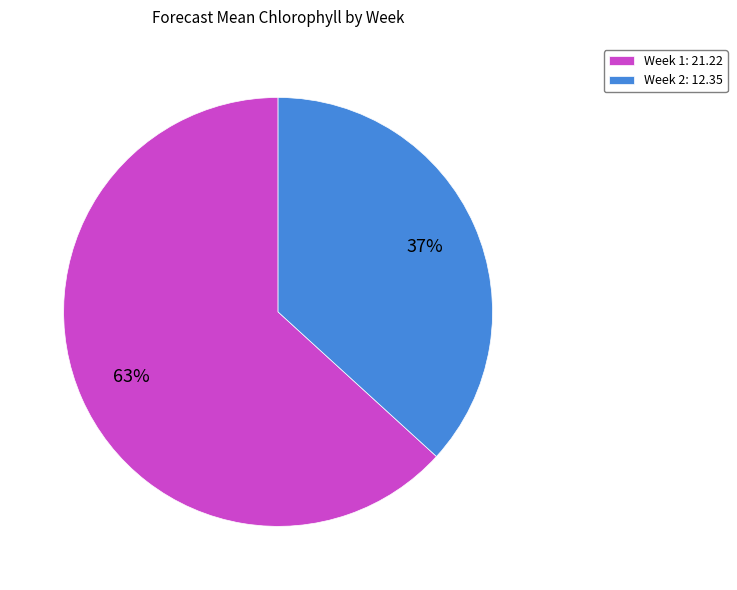

Is it true that Week 2 is 37% of the pie?

True